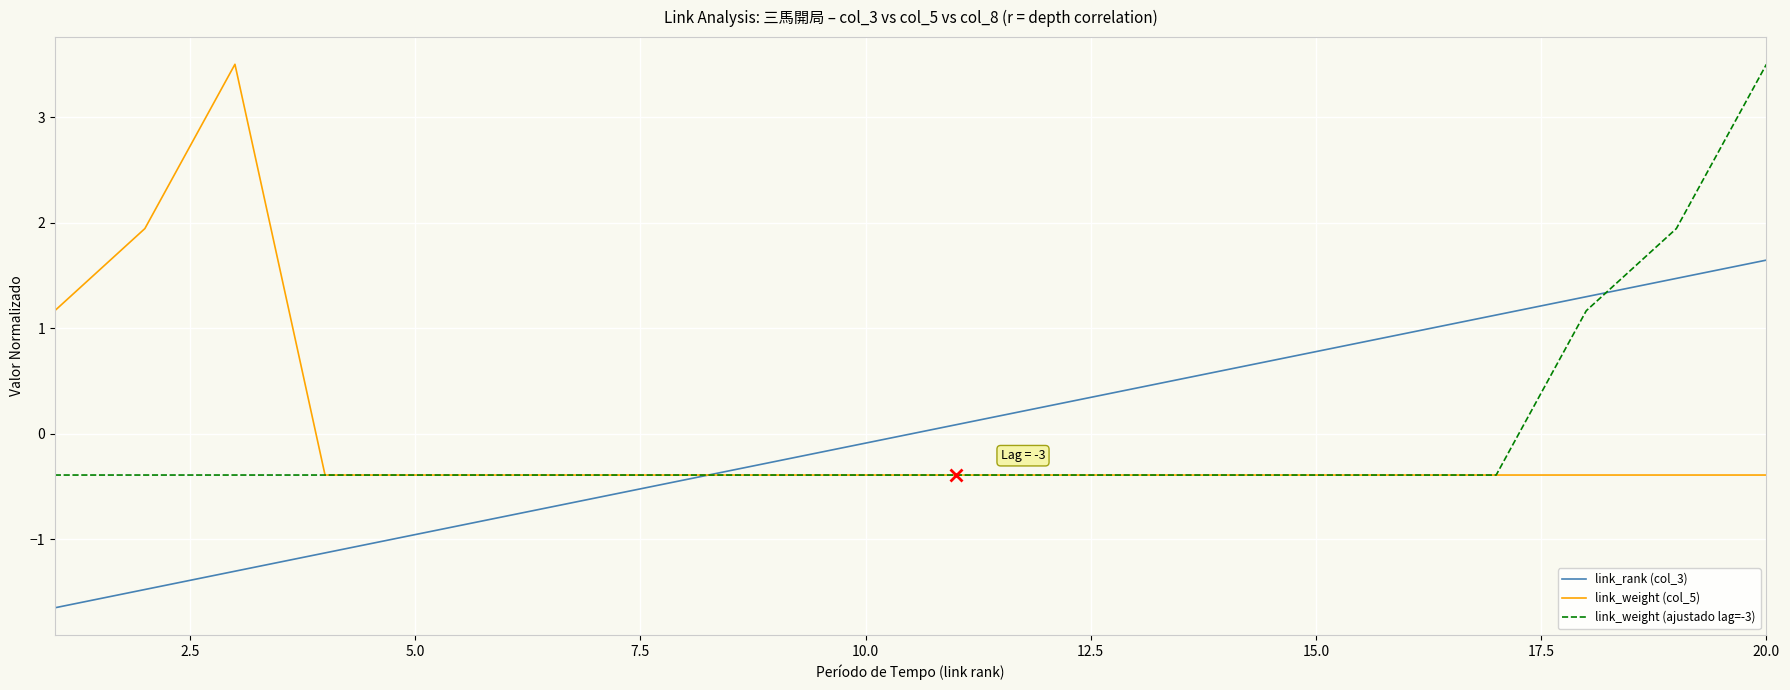

What is the minimum value for link_weight (col_5)?

-0.4